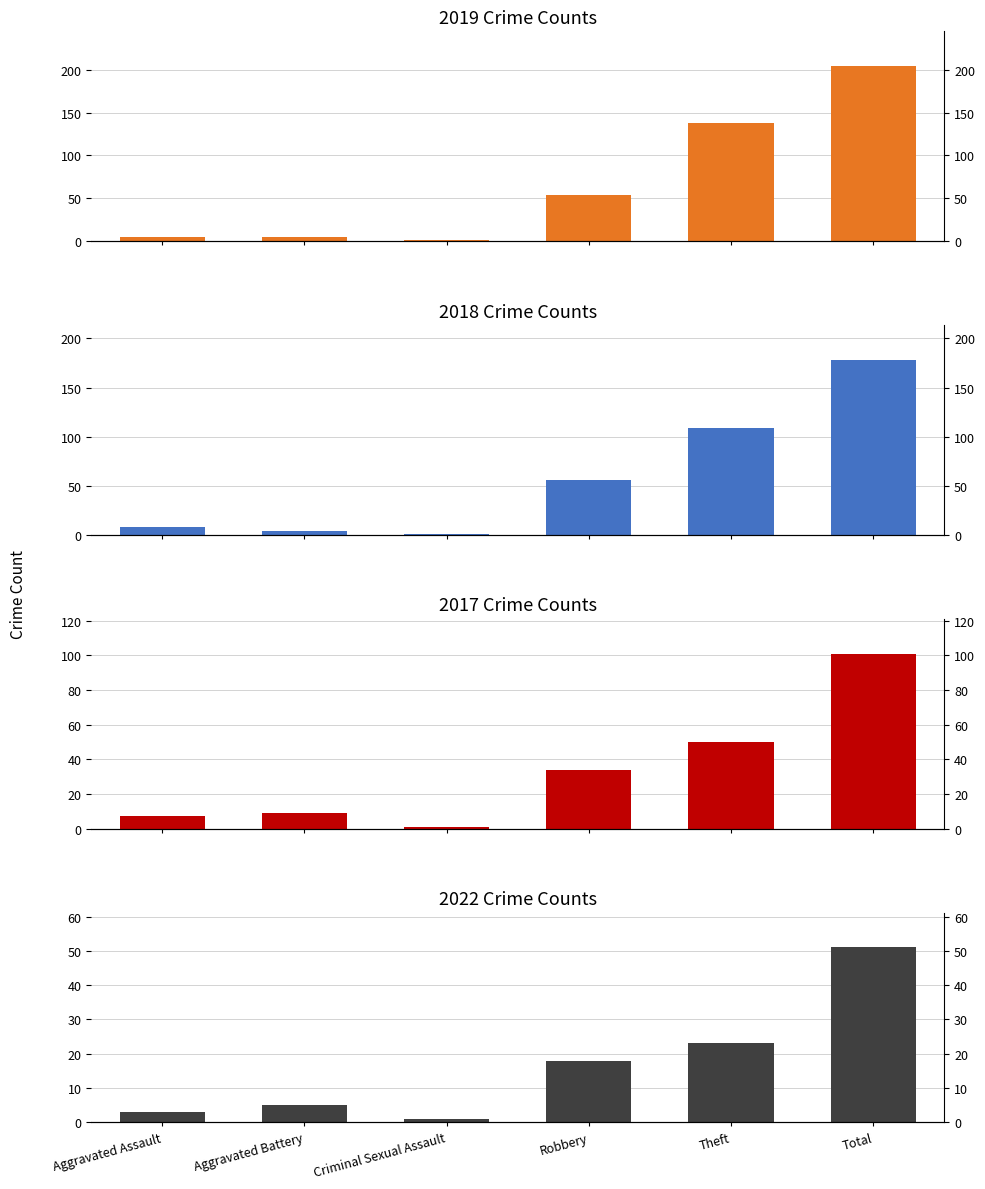

Does the chart contain any negative values?

No